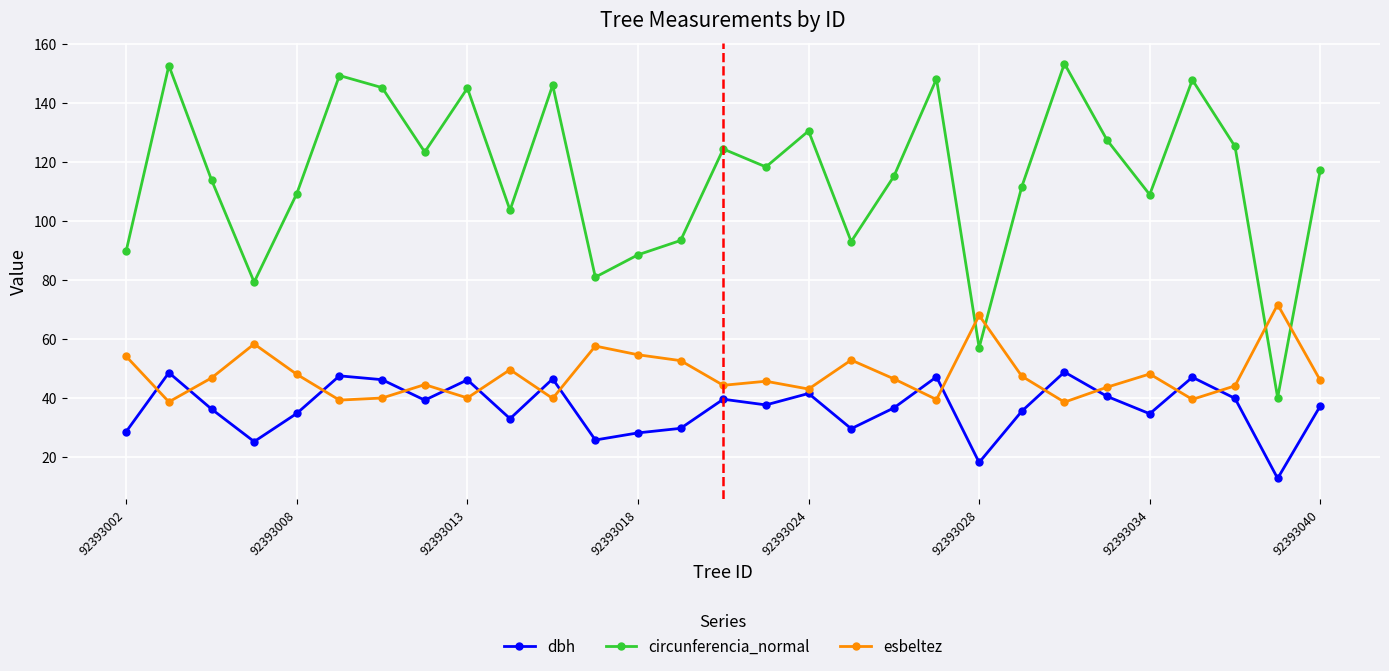

At how many categories does at least one series exceed 69?

28